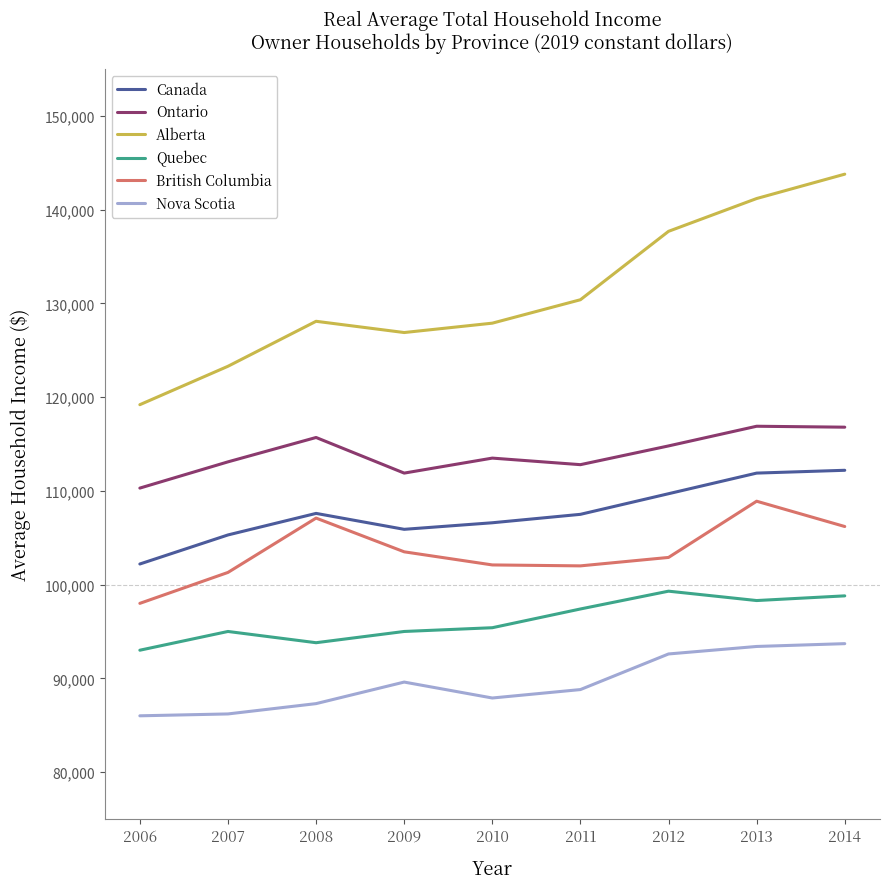

Which series changed the most between 2007 and 2012?

Alberta